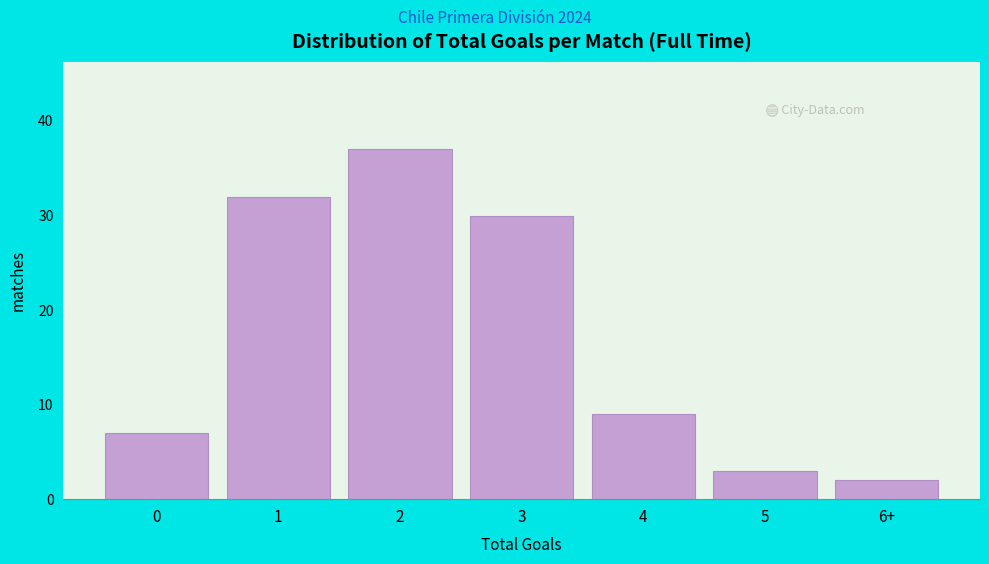

Reading left to right, extract all data points from this chart.

7	32	37	30	9	3	2